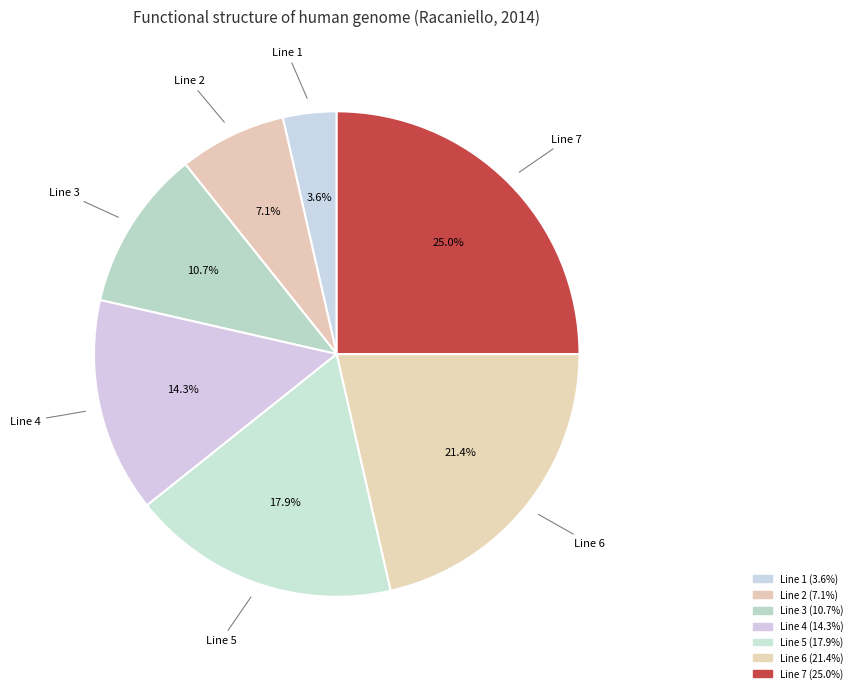

What portion of the pie excludes Line 3?

89.3%